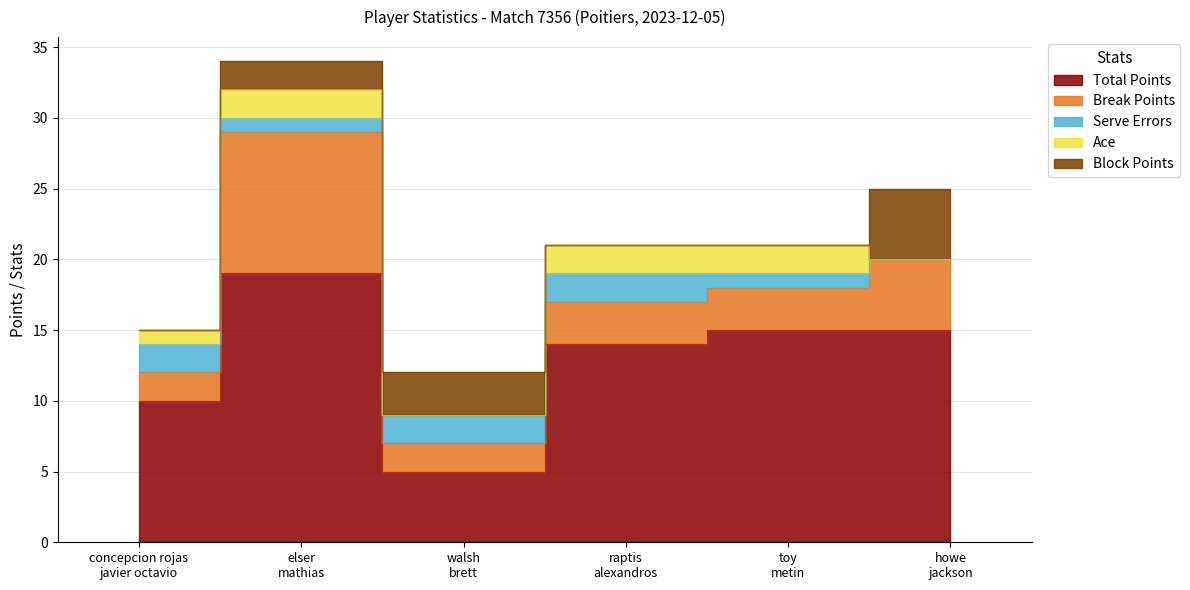

List the labels in order of Total Points value, smallest first.

walsh
brett, concepcion rojas
javier octavio, raptis
alexandros, toy
metin, howe
jackson, elser
mathias